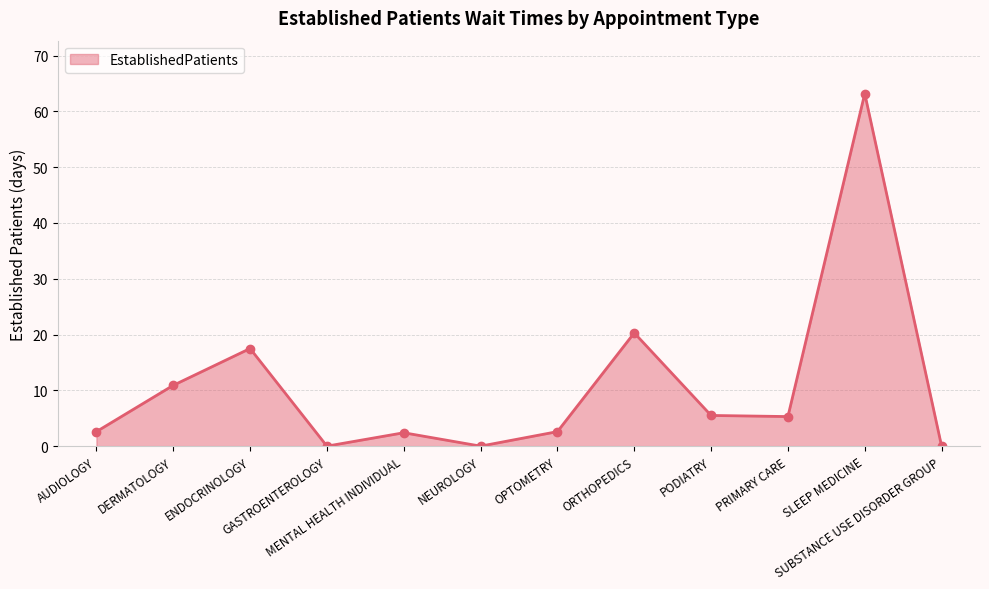

What is the label of the 12th point from the left?

SUBSTANCE USE DISORDER GROUP